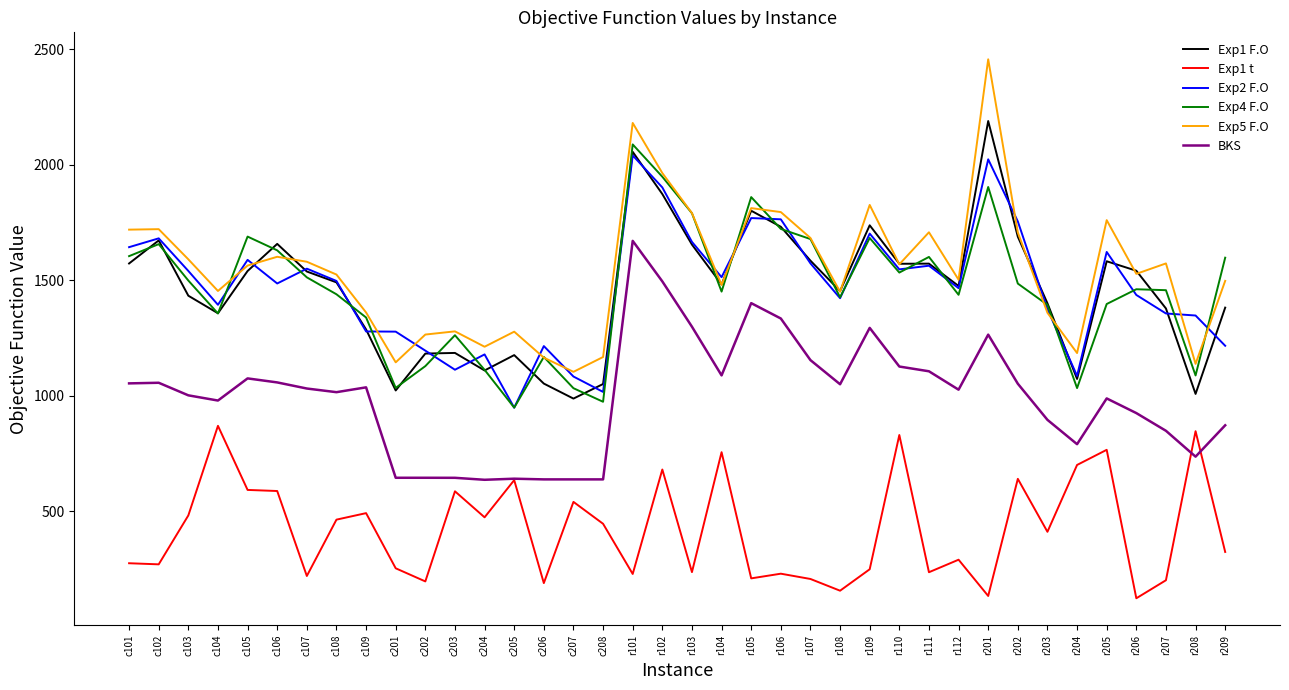

True or false: Exp1 t has a value of 586.5 at c203.

True